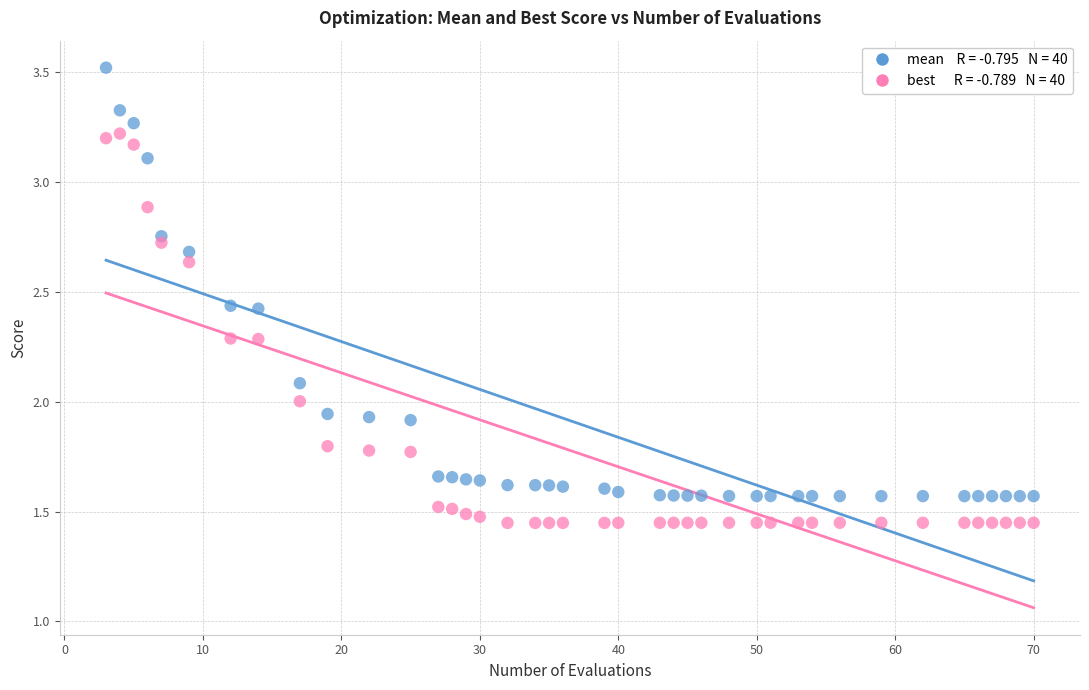

Across all data points, what is the range of X values (max minus min)?

67.0